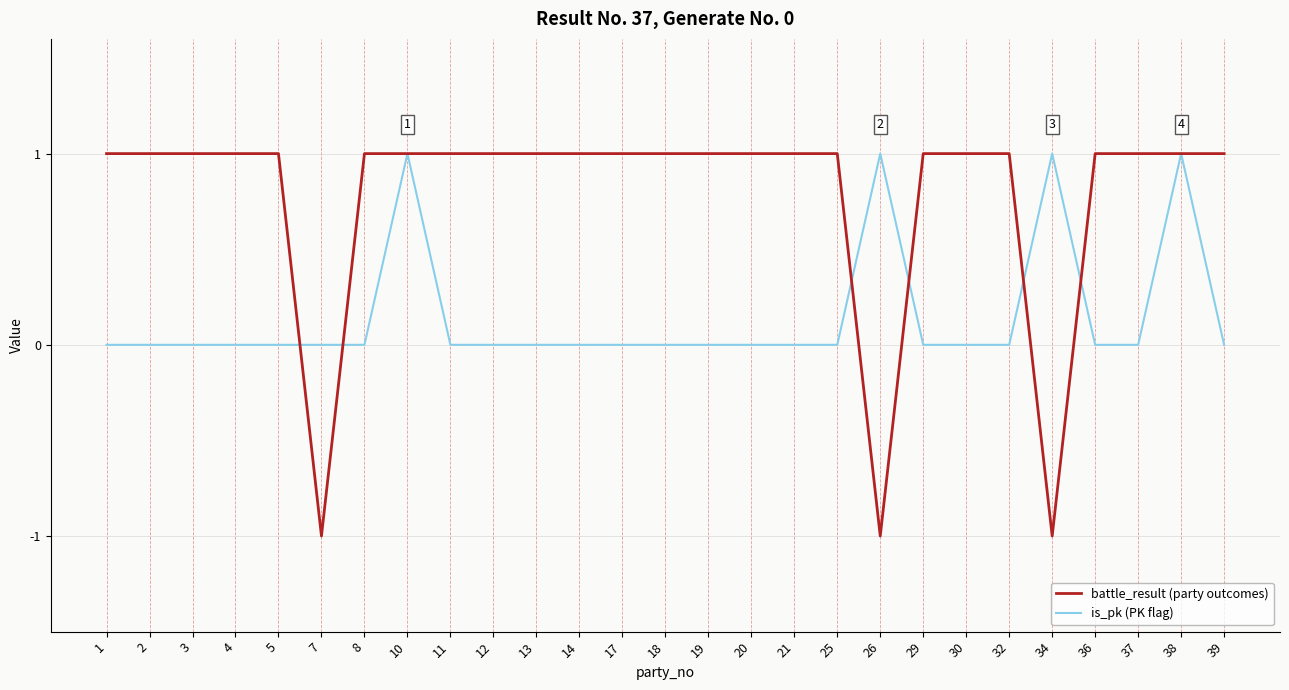

Where do is_pk (PK flag) and battle_result (party outcomes) first cross each other?

5 and 7